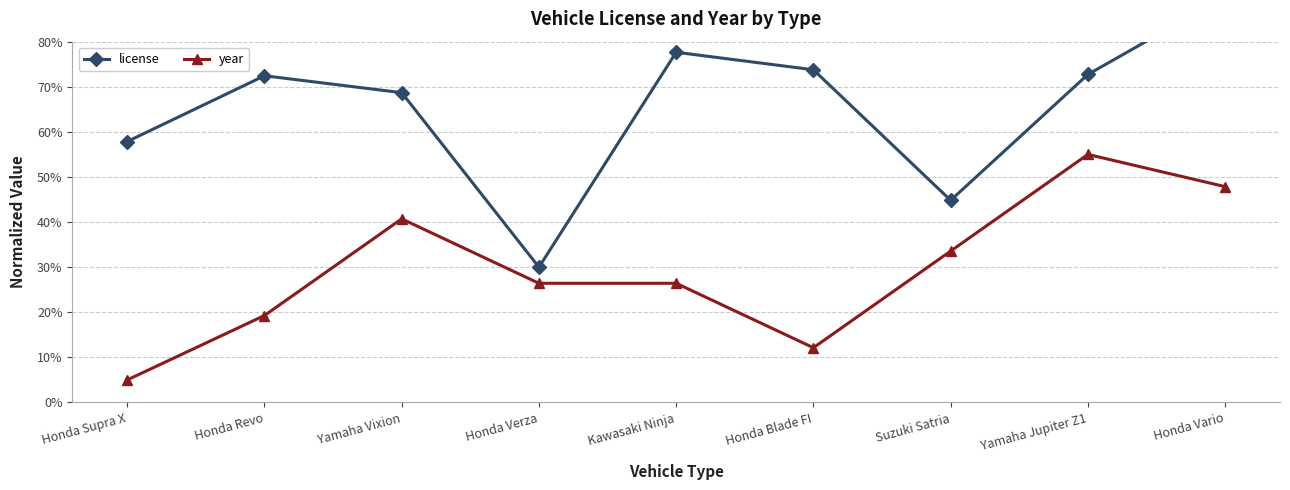

What is the approximate value of year at Suzuki Satria?

33.6